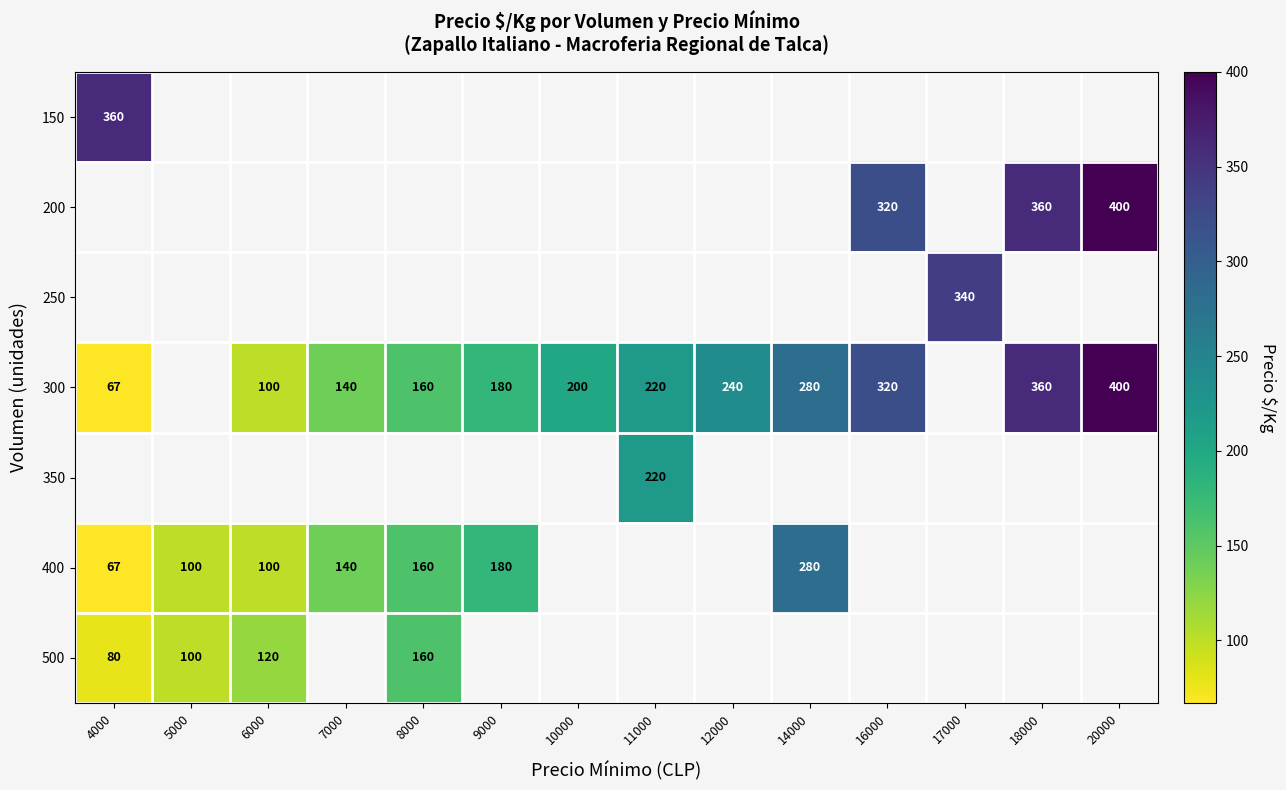

The value of 300 at 16000 is 173. True or false?

False